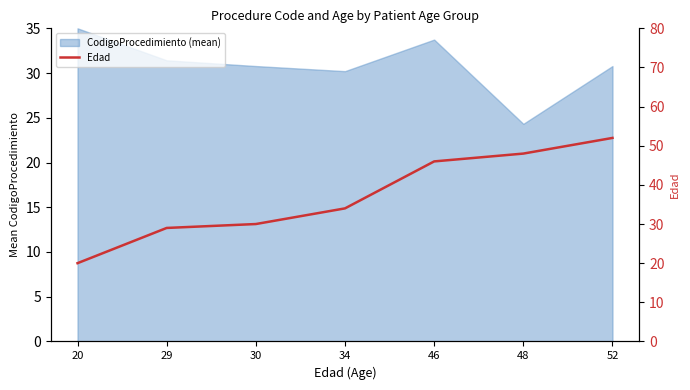

What is the smallest value displayed?

20